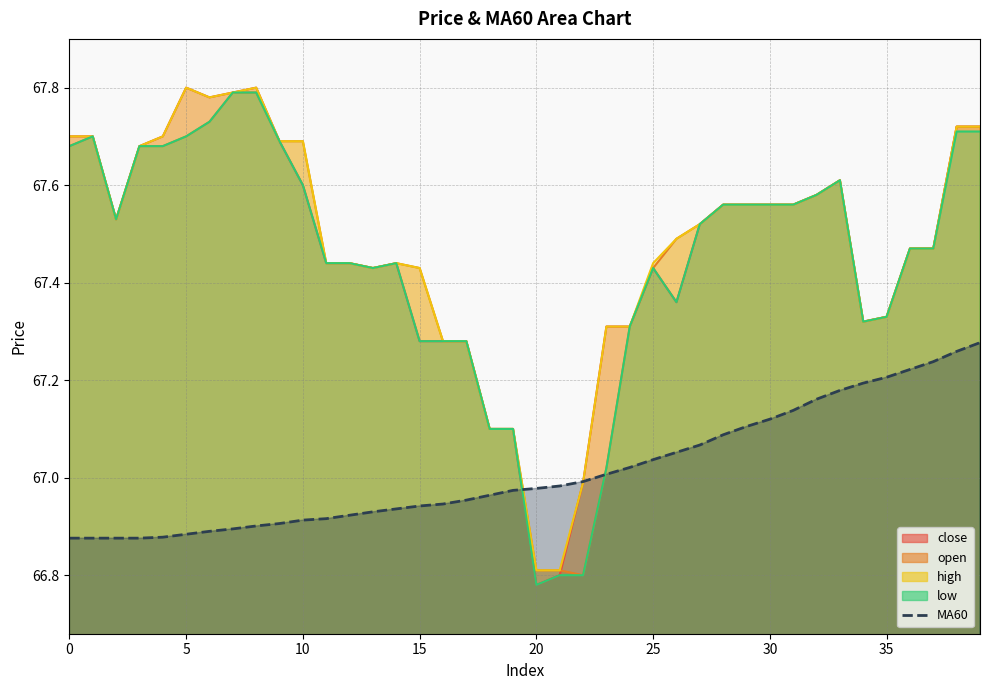

What is the maximum value shown in the chart?

67.8